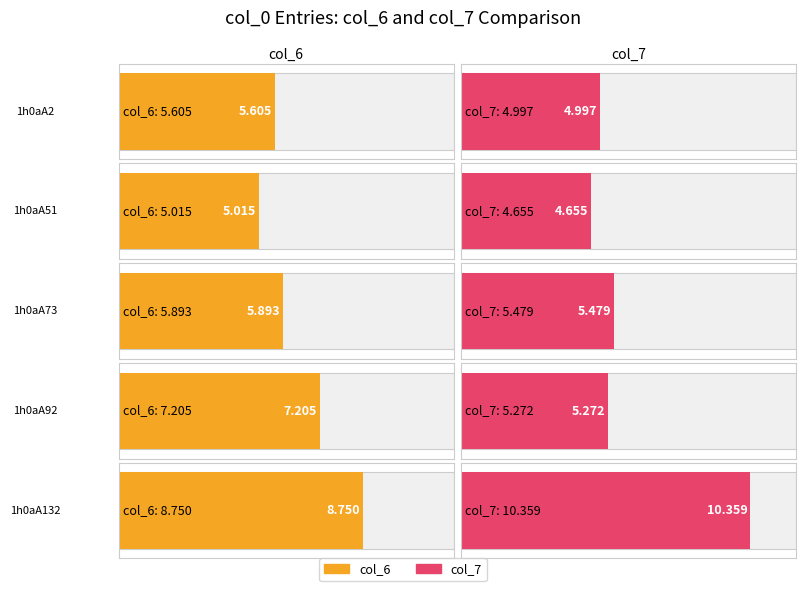

What is the spread (max minus min) of values at 1h0aA132?

1.6